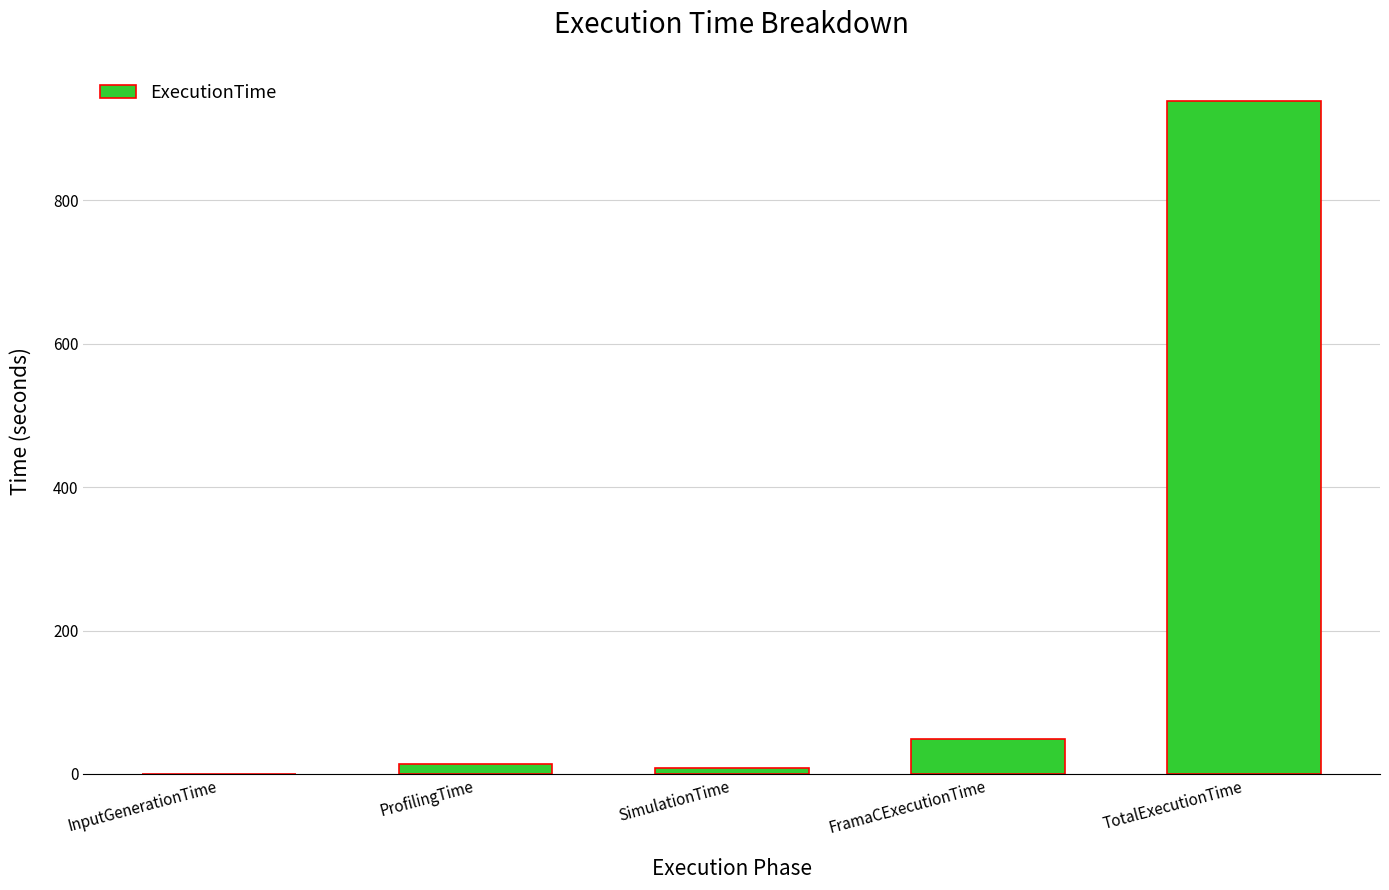

Approximately how many times larger is the value at TotalExecutionTime compared to FramaCExecutionTime?

19.2